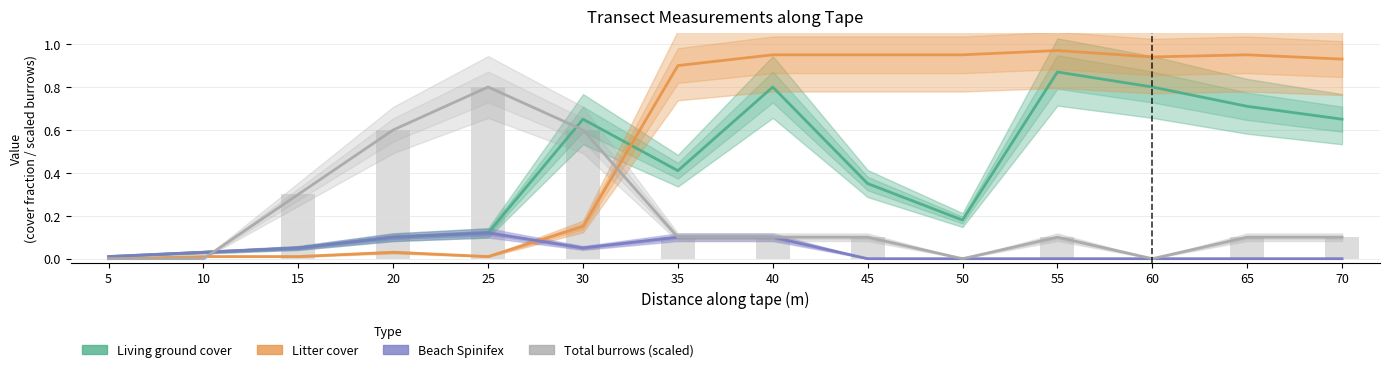

Which has a higher value, 10 or 15?

15